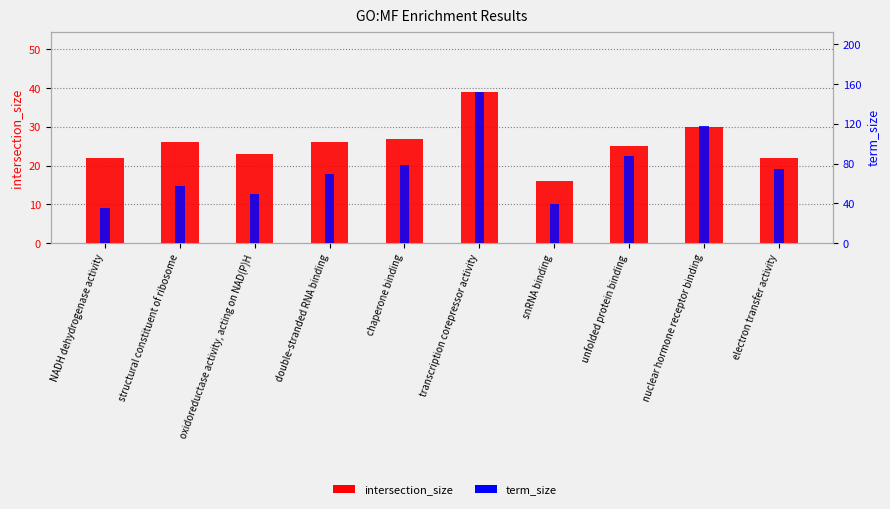

Is the value of intersection_size at nuclear hormone receptor binding greater than the value of term_size at snRNA binding?

No